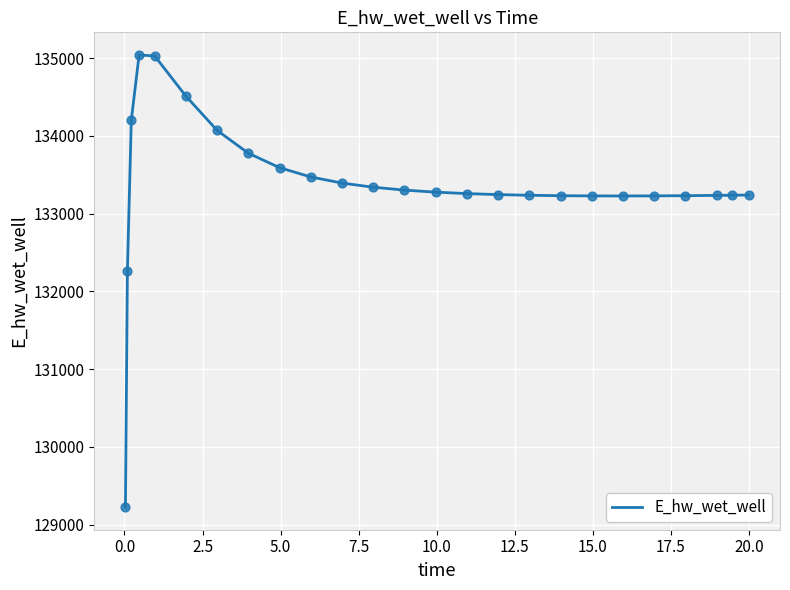

What is the maximum value shown in the chart?

135040.2